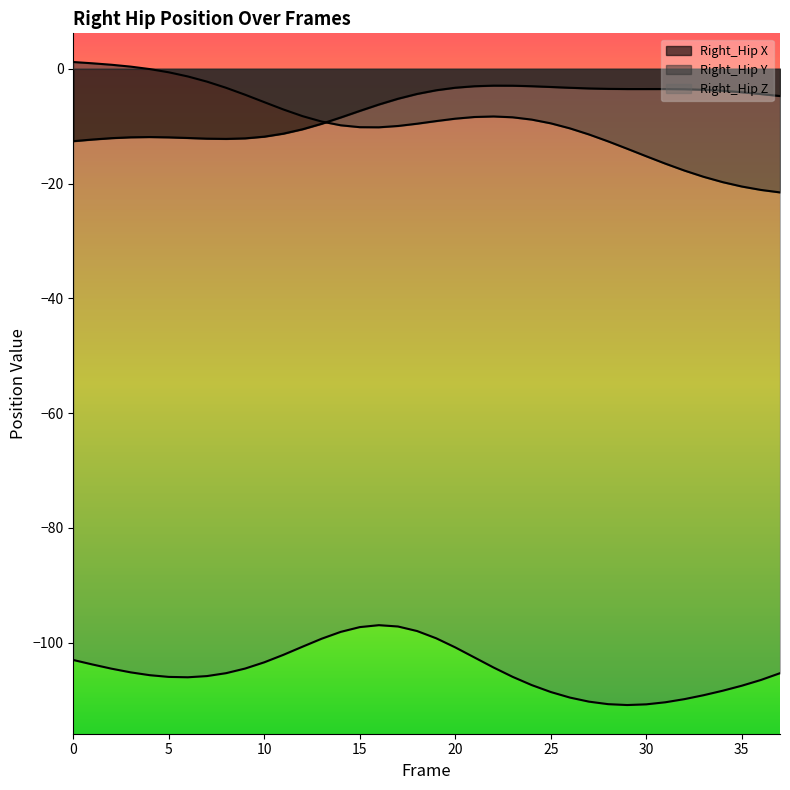

What is the sum of all Right_Hip_X values?

-263.3